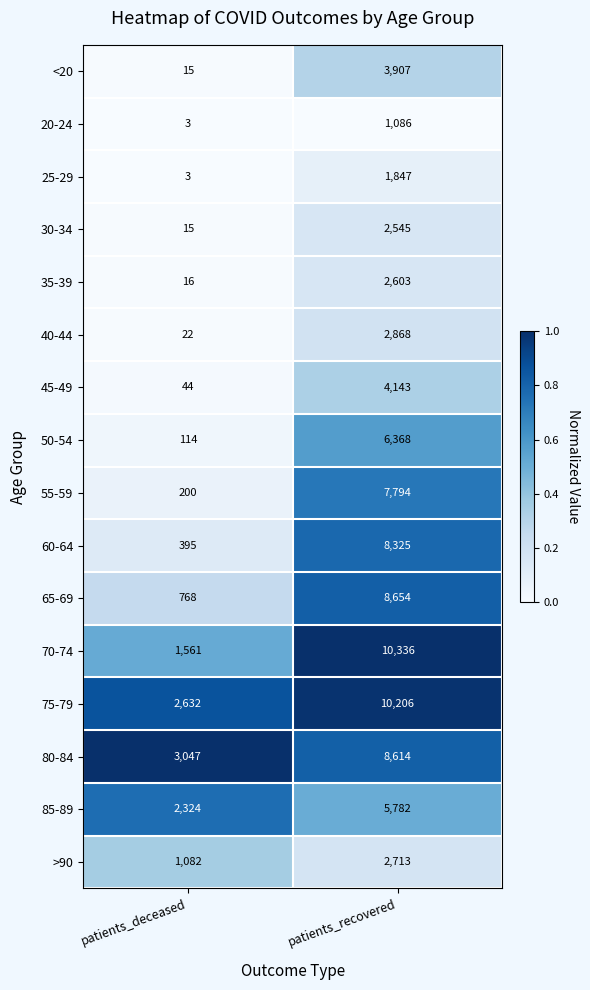

Which category has the lowest value in the 80-84 series?

patients_deceased